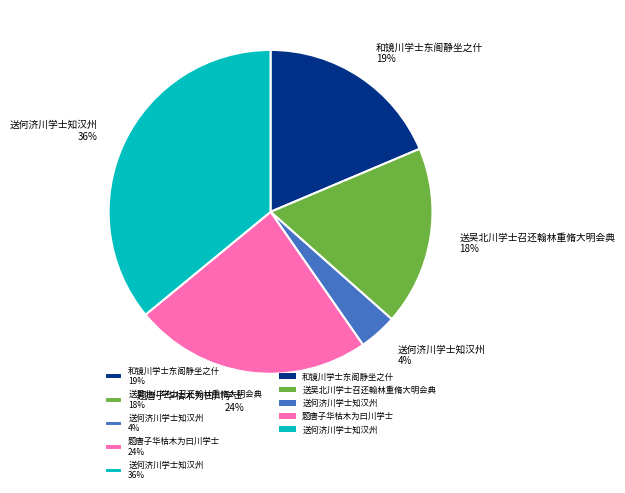

Does 和镜川学士东阁静坐之什 19% represent more than half of the total?

No